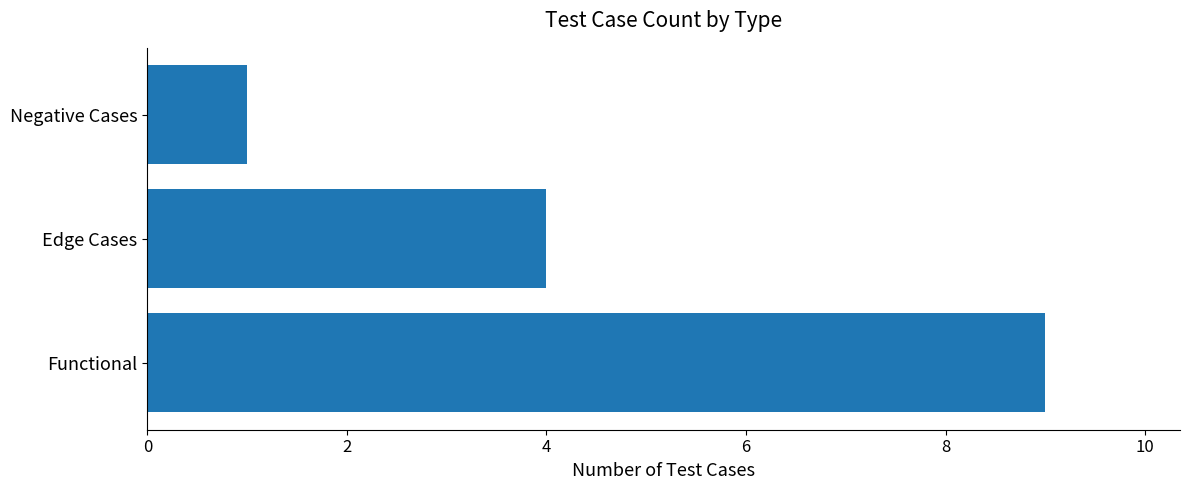

At which label is the value closest to 5?

Edge Cases